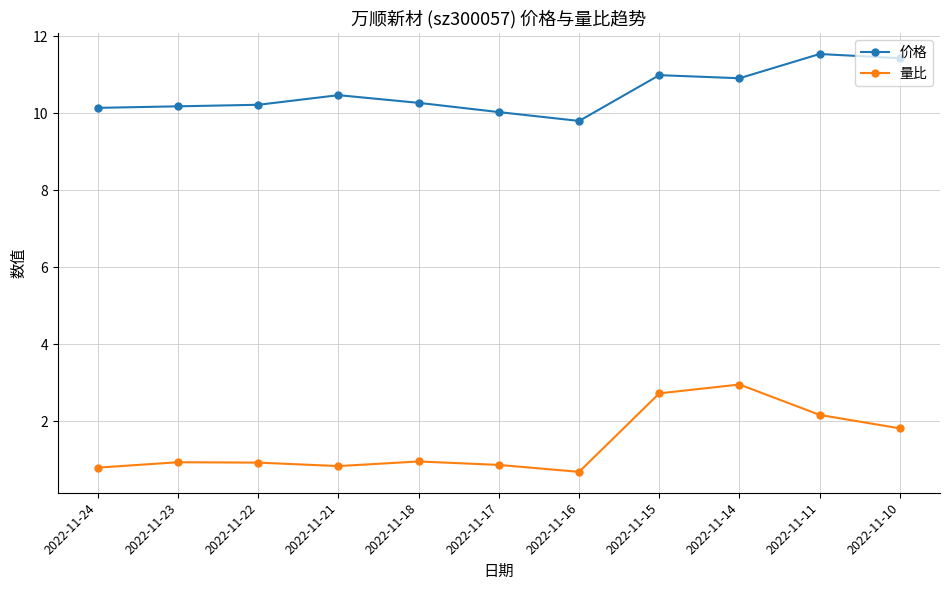

What is the sum of all 量比 values?

15.6